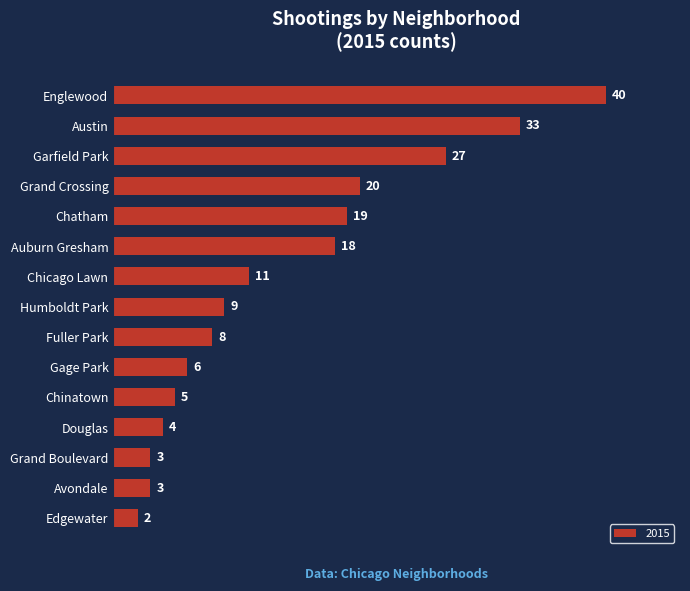

What is the sum of the values at Auburn Gresham and Chatham?

37